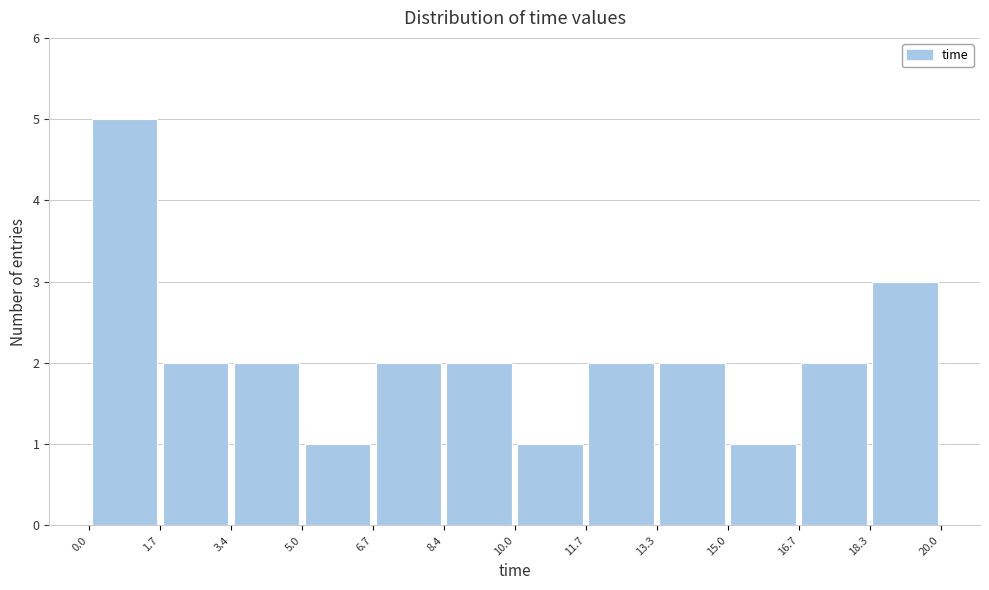

What is the height of the bar covering 15.0 to 16.7 on the x-axis? The values are not printed on the chart, so give them approximately, as read against the axis.

1